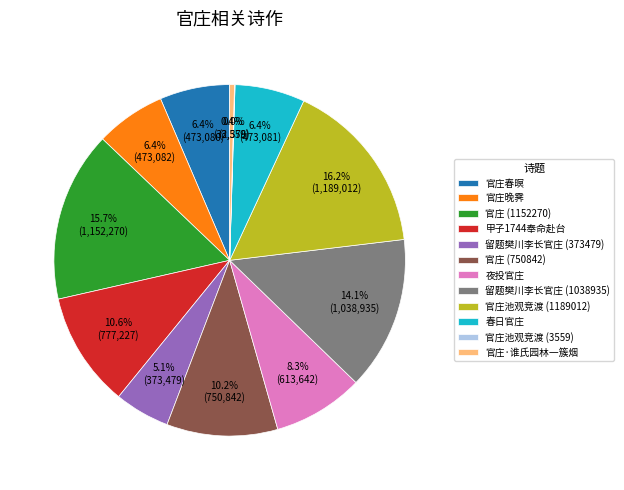

To the nearest percent, what is the difference between the largest and smallest slice percentages?

16%